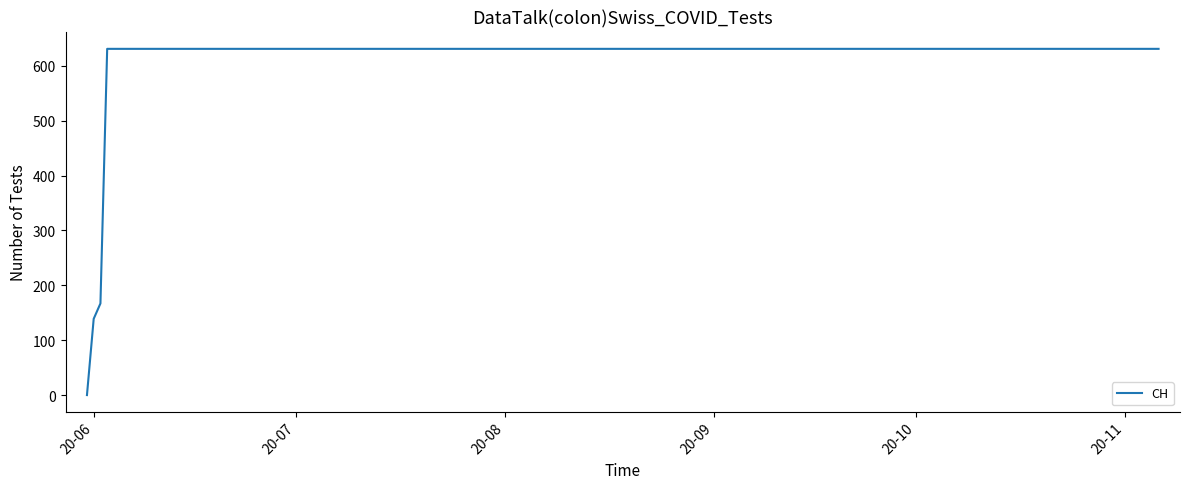

What is the difference between the maximum and minimum values?

631